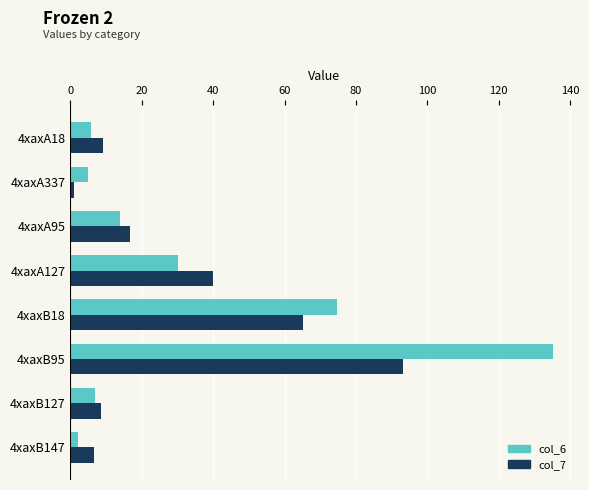

How many data points does each series have?

8